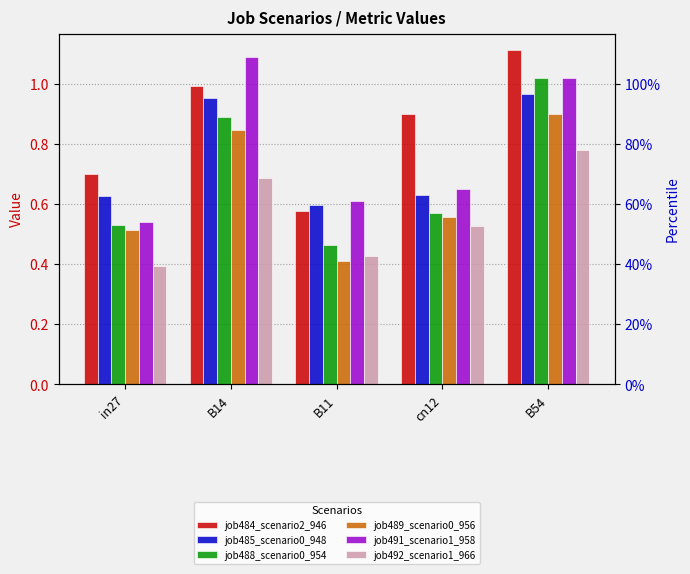

The value of job492_scenario1_966 at B11 is 0.2. True or false?

False